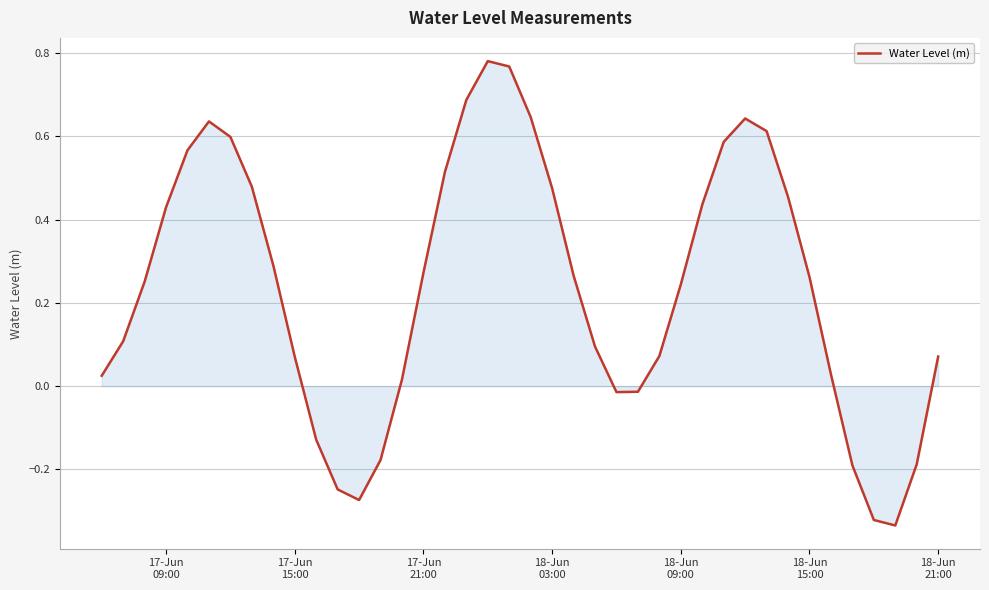

What is the difference between the maximum and minimum values?

1.1